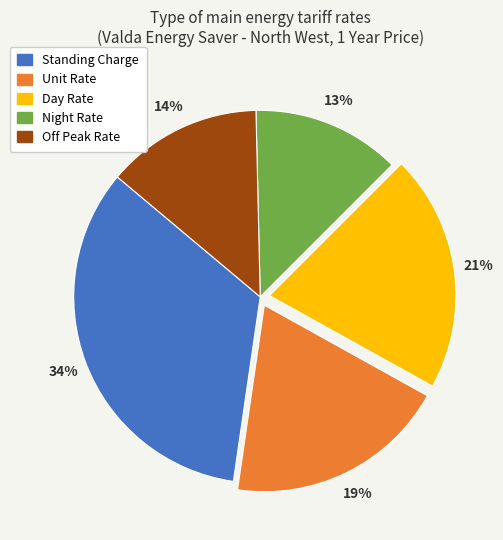

To the nearest percent, what is the average slice percentage?

20%